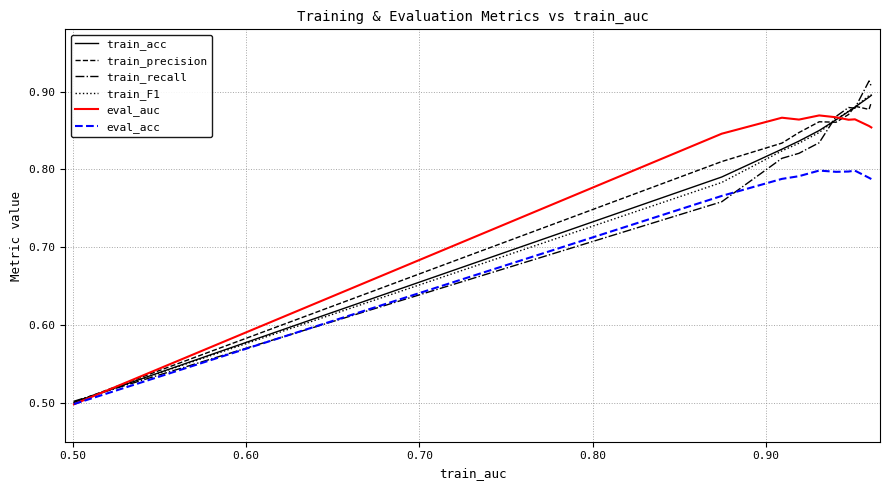

Which series has the largest range (max minus min)?

train_recall